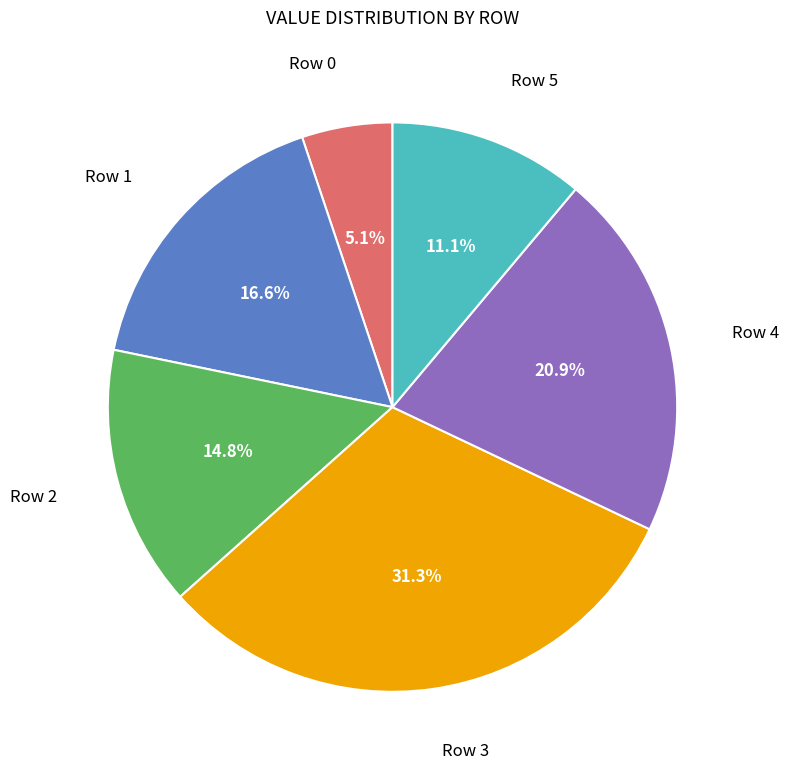

Is there a majority slice in this chart?

No